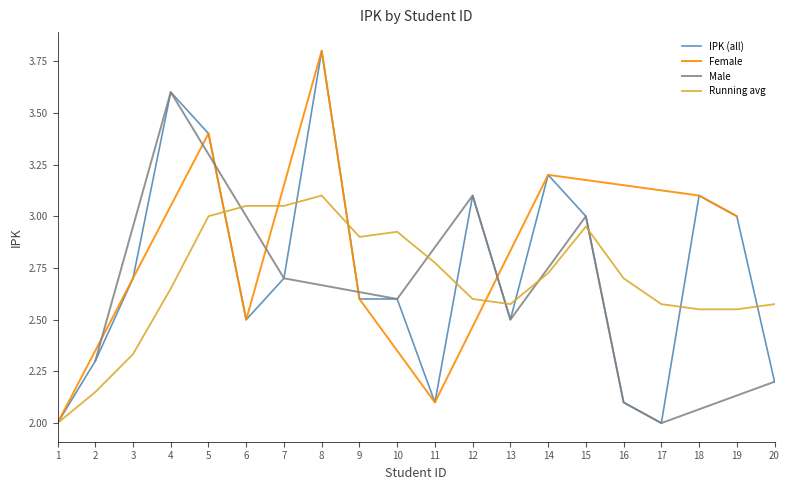

The value of Female at 5 is 3.4. True or false?

True